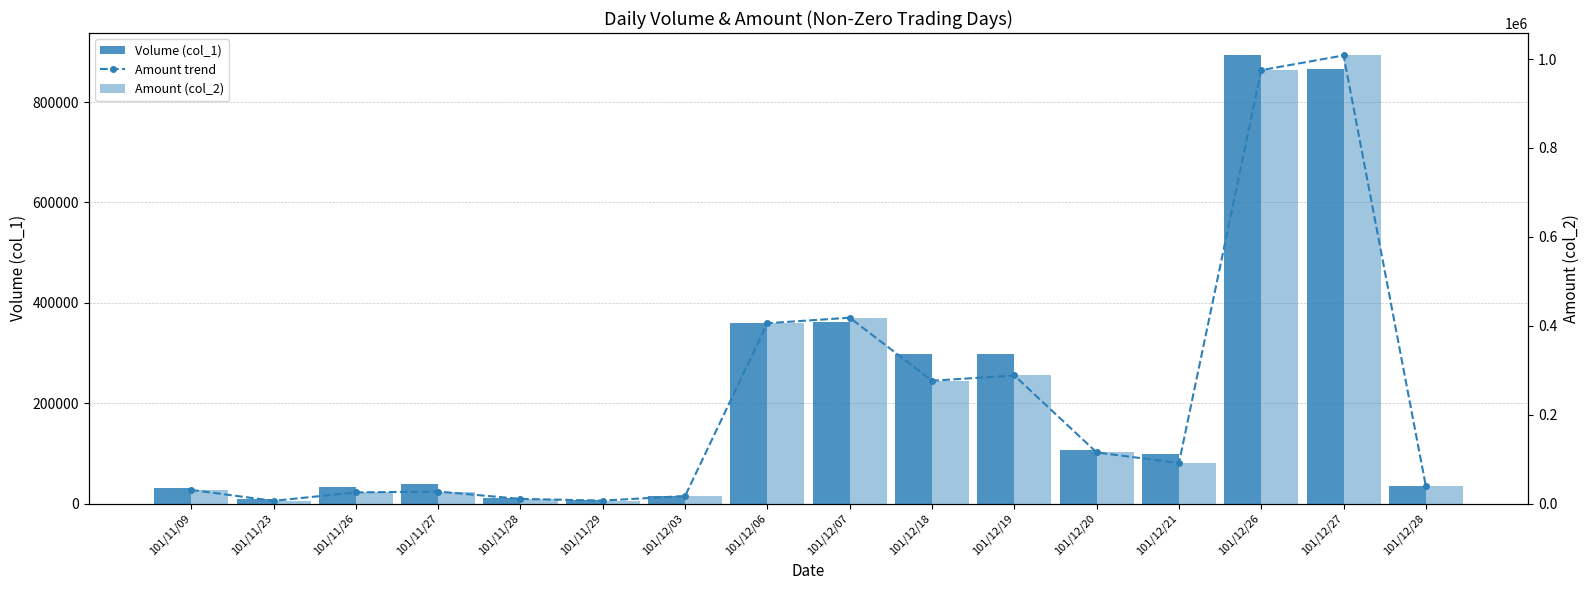

List the labels in order of Amount (col_2) value, largest first.

101/12/27, 101/12/26, 101/12/07, 101/12/06, 101/12/19, 101/12/18, 101/12/20, 101/12/21, 101/12/28, 101/11/09, 101/11/27, 101/11/26, 101/12/03, 101/11/28, 101/11/29, 101/11/23